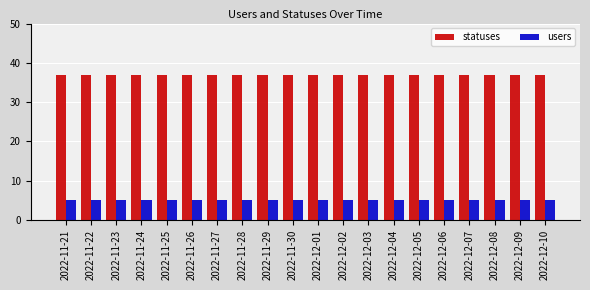

Are the bars horizontal?

No